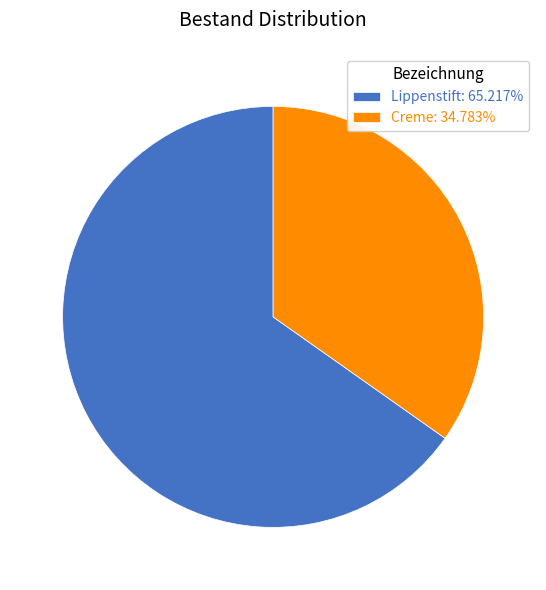

True or false: Lippenstift accounts for 65% of the total.

True